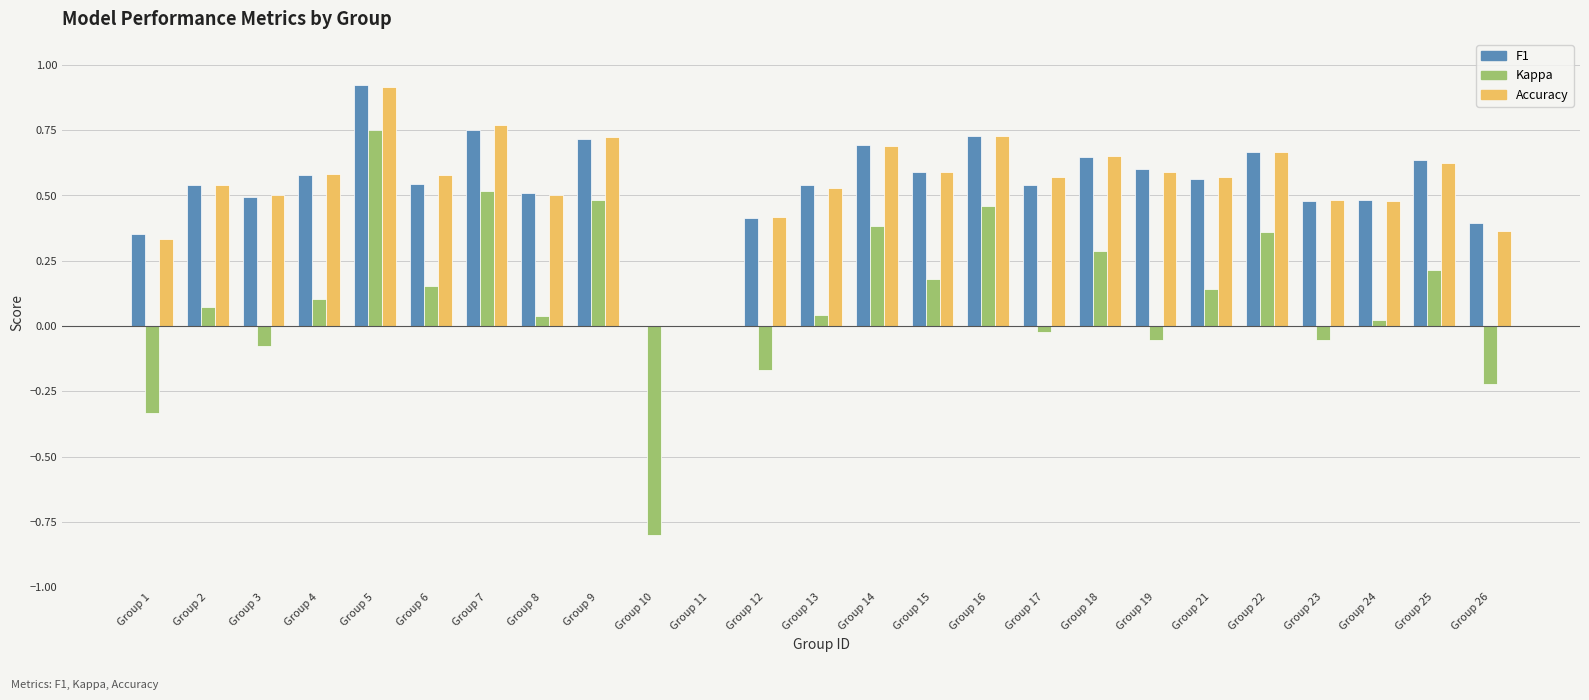

Which label corresponds to the largest value in the chart?

Group 5